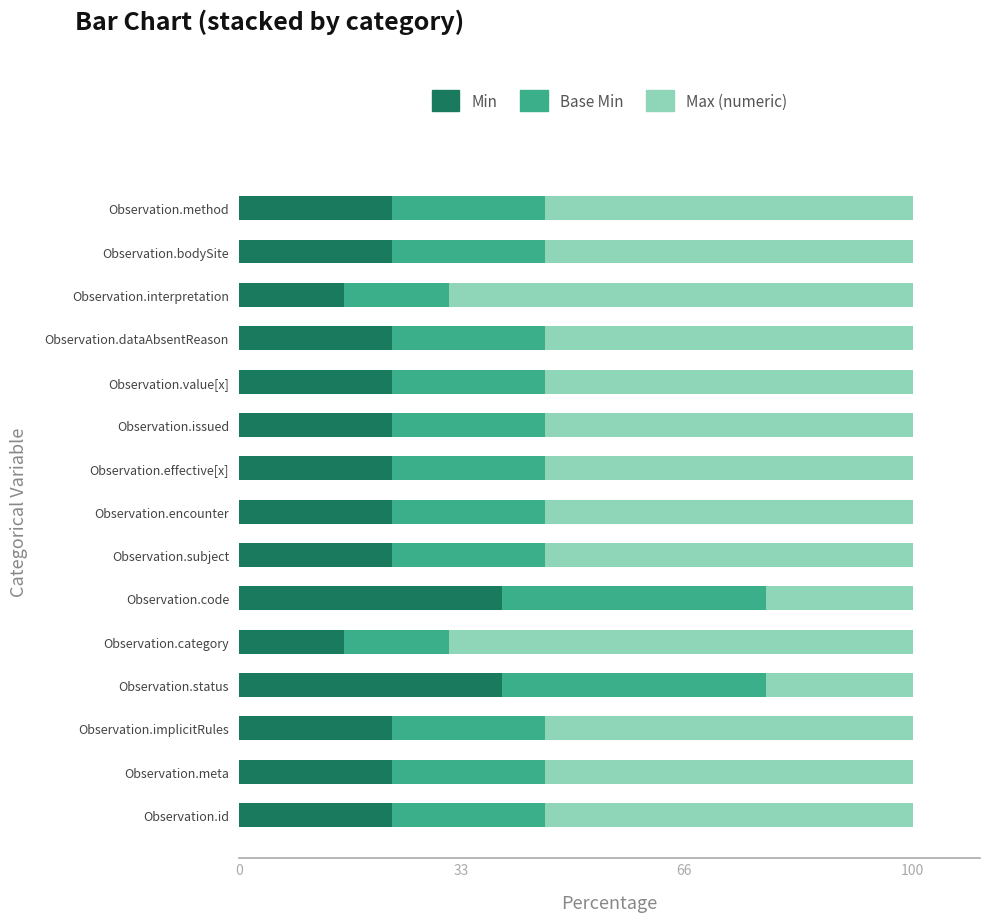

How many categories are shown in the chart?

15